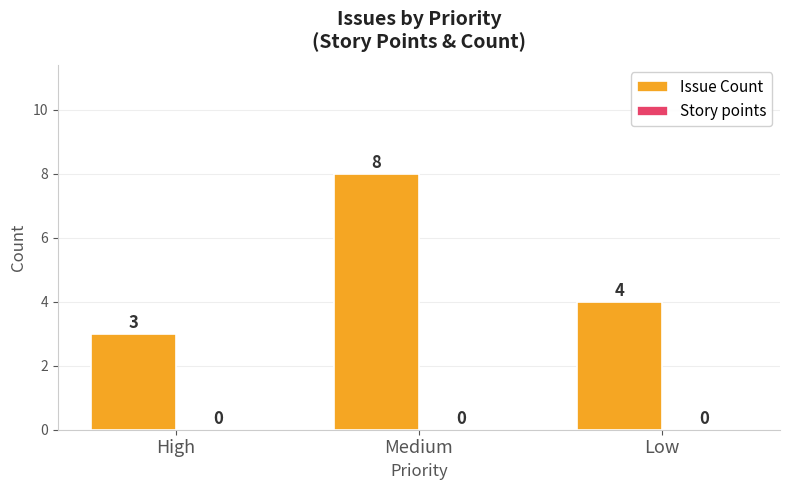

Does the chart contain any negative values?

No